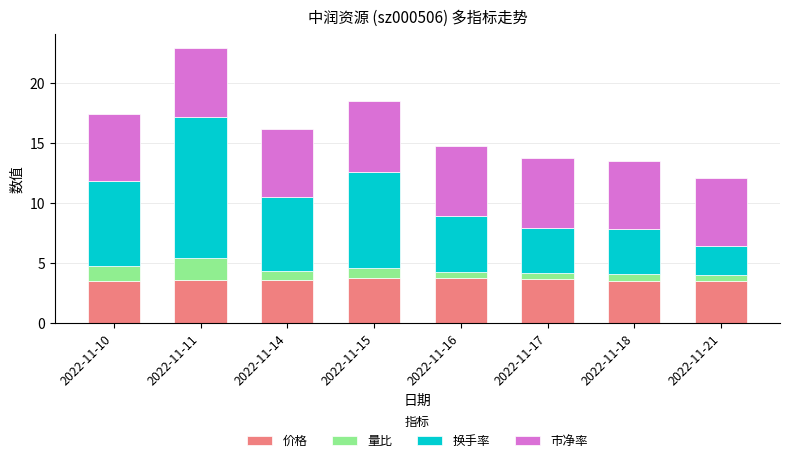

What is the minimum value for 价格?

3.5